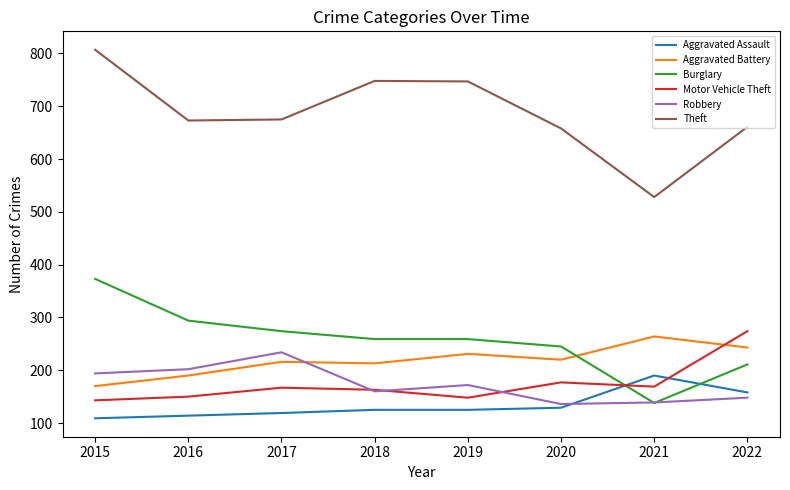

List the series in order of their peak value, highest first.

Theft, Burglary, Motor Vehicle Theft, Aggravated Battery, Robbery, Aggravated Assault